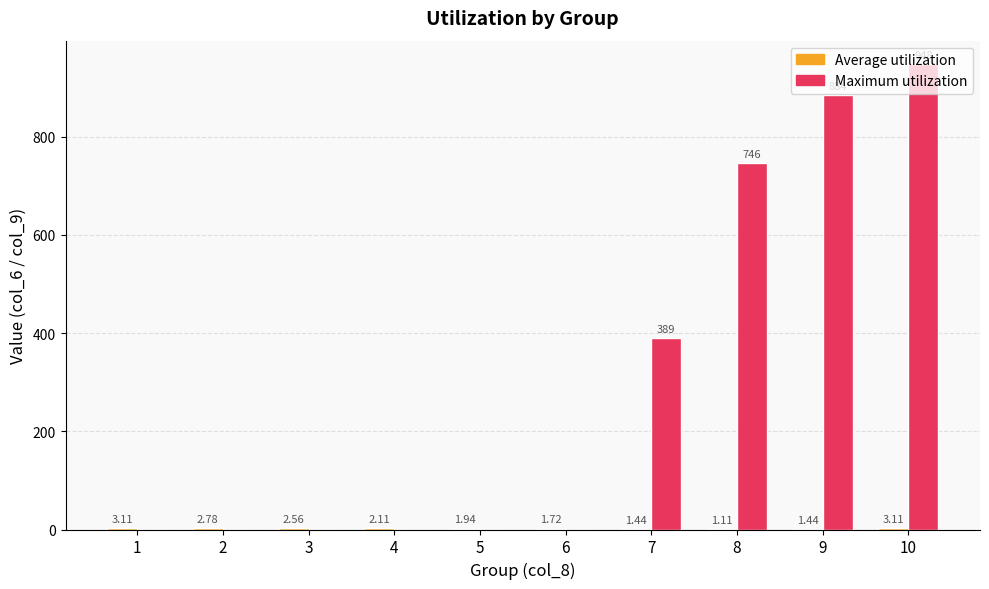

Which series has the largest total across all categories?

Maximum utilization